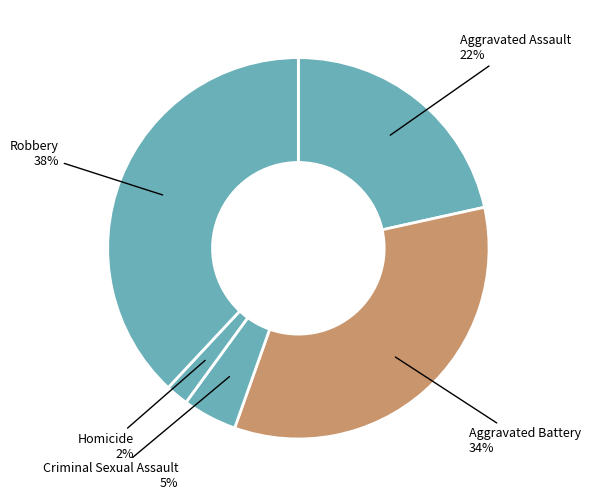

Count the number of slices in the pie.

5